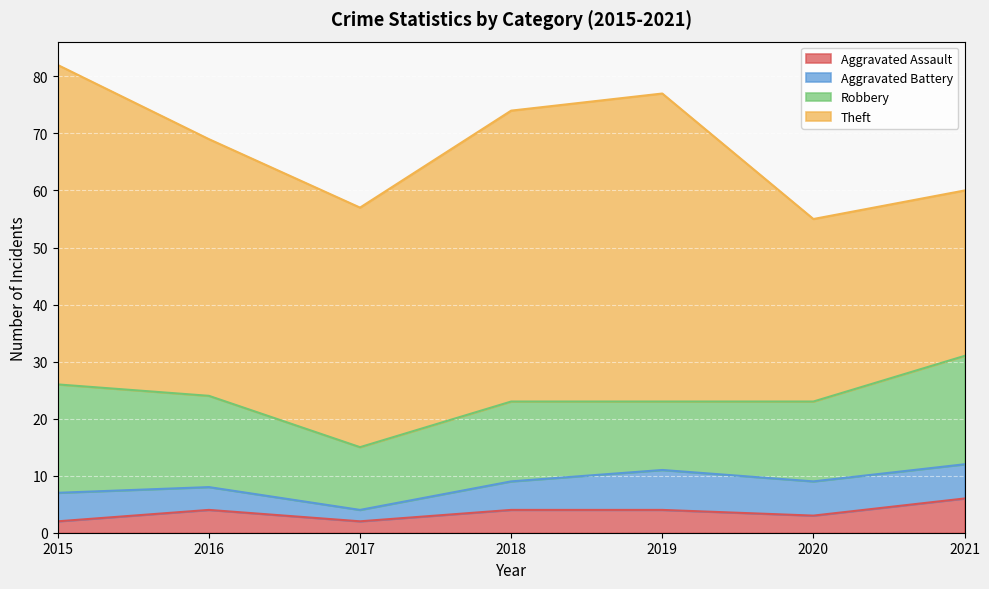

Reading left to right, extract all data points from this chart.

Aggravated Assault: 2015=2	2016=4	2017=2	2018=4	2019=4	2020=3	2021=6
Aggravated Battery: 2015=5	2016=4	2017=2	2018=5	2019=7	2020=6	2021=6
Robbery: 2015=19	2016=16	2017=11	2018=14	2019=12	2020=14	2021=19
Theft: 2015=56	2016=45	2017=42	2018=51	2019=54	2020=32	2021=29